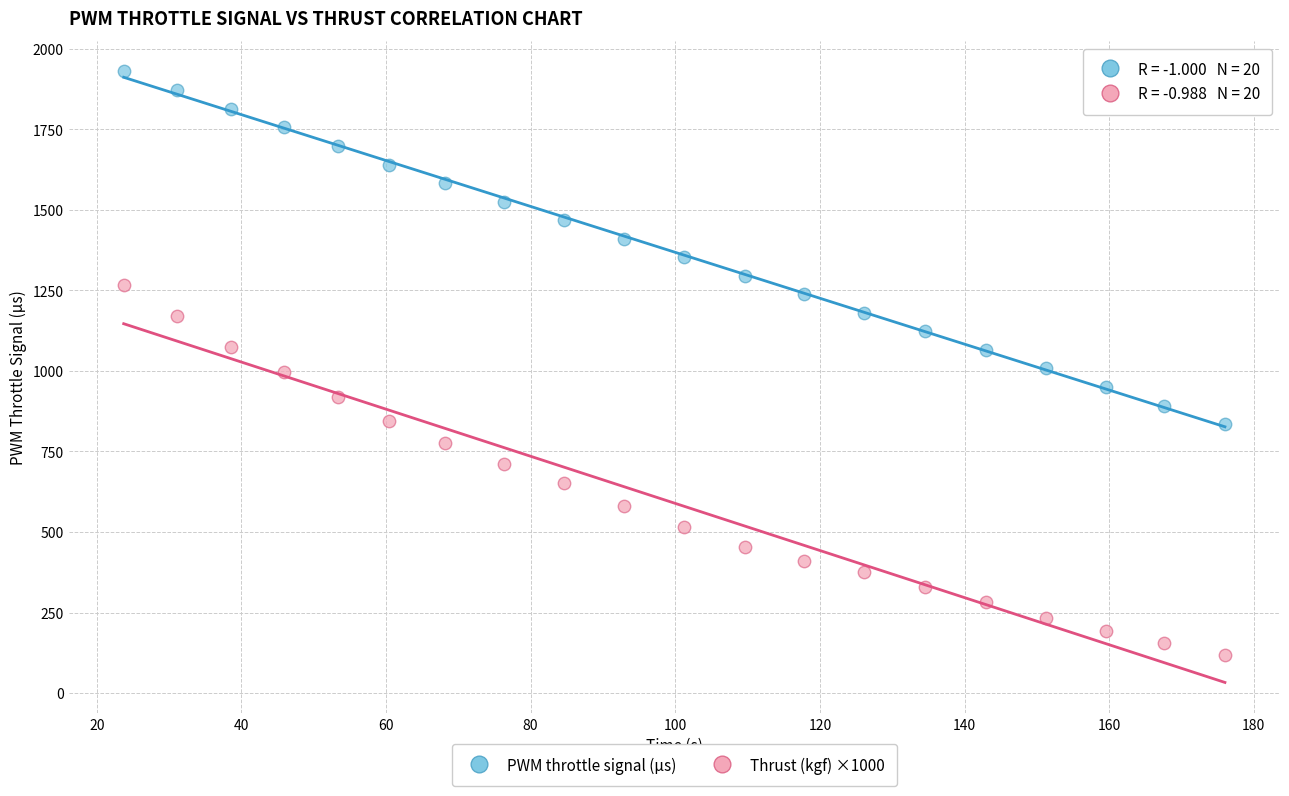

Which series contains the highest Y value?

PWM throttle signal (µs)